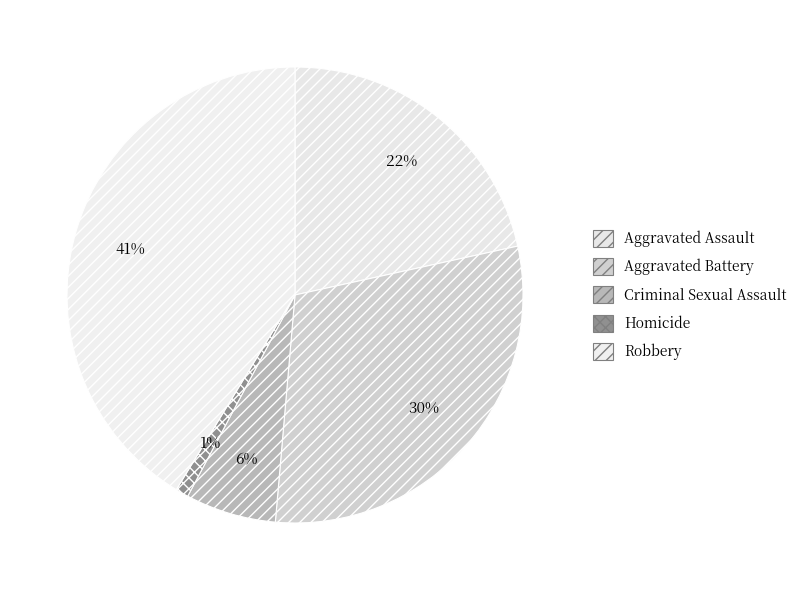

Rank the categories by value from highest to lowest.

Robbery, Aggravated Battery, Aggravated Assault, Criminal Sexual Assault, Homicide